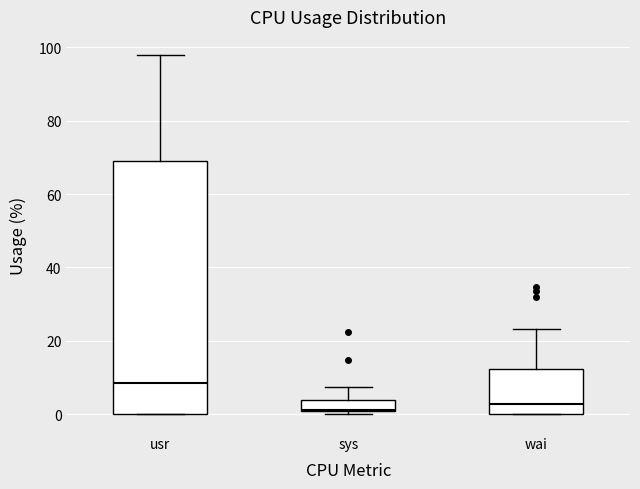

Reading left to right, transcribe this box plot: for each box, give where its median line is, the range the box spans, and where its two whiskers end, as read against the y-axis. The values are not printed on the chart, so give them approximately, as read against the axis.

usr: median 8, box 0 to 70, whiskers 0 to 98
sys: median 2, box 0 to 4, whiskers 0 (just below the box's lower edge) to 8
wai: median 2, box 0 to 12, whiskers 0 to 24